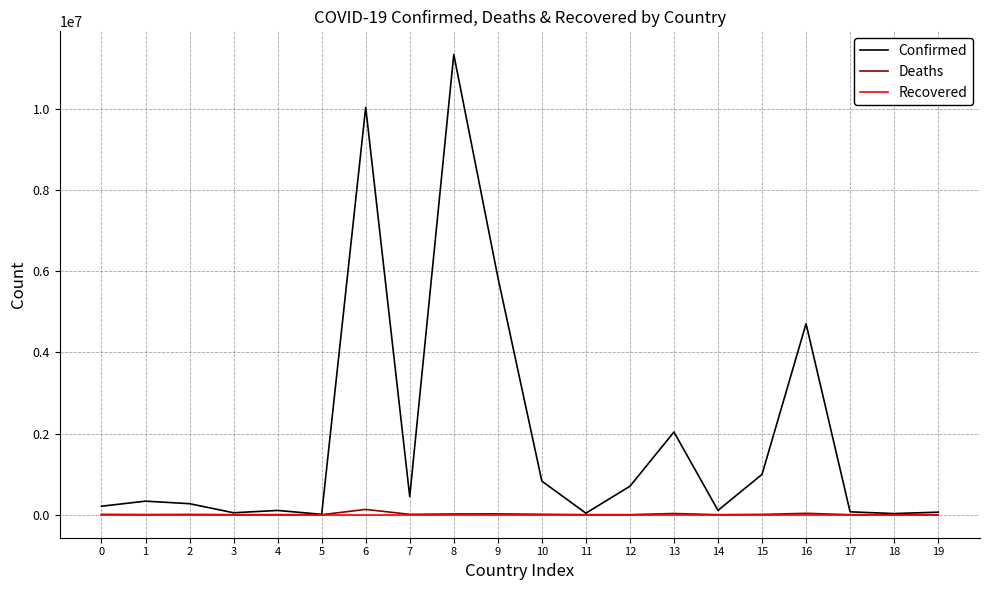

True or false: Confirmed has a value of 209084 at 0.

True